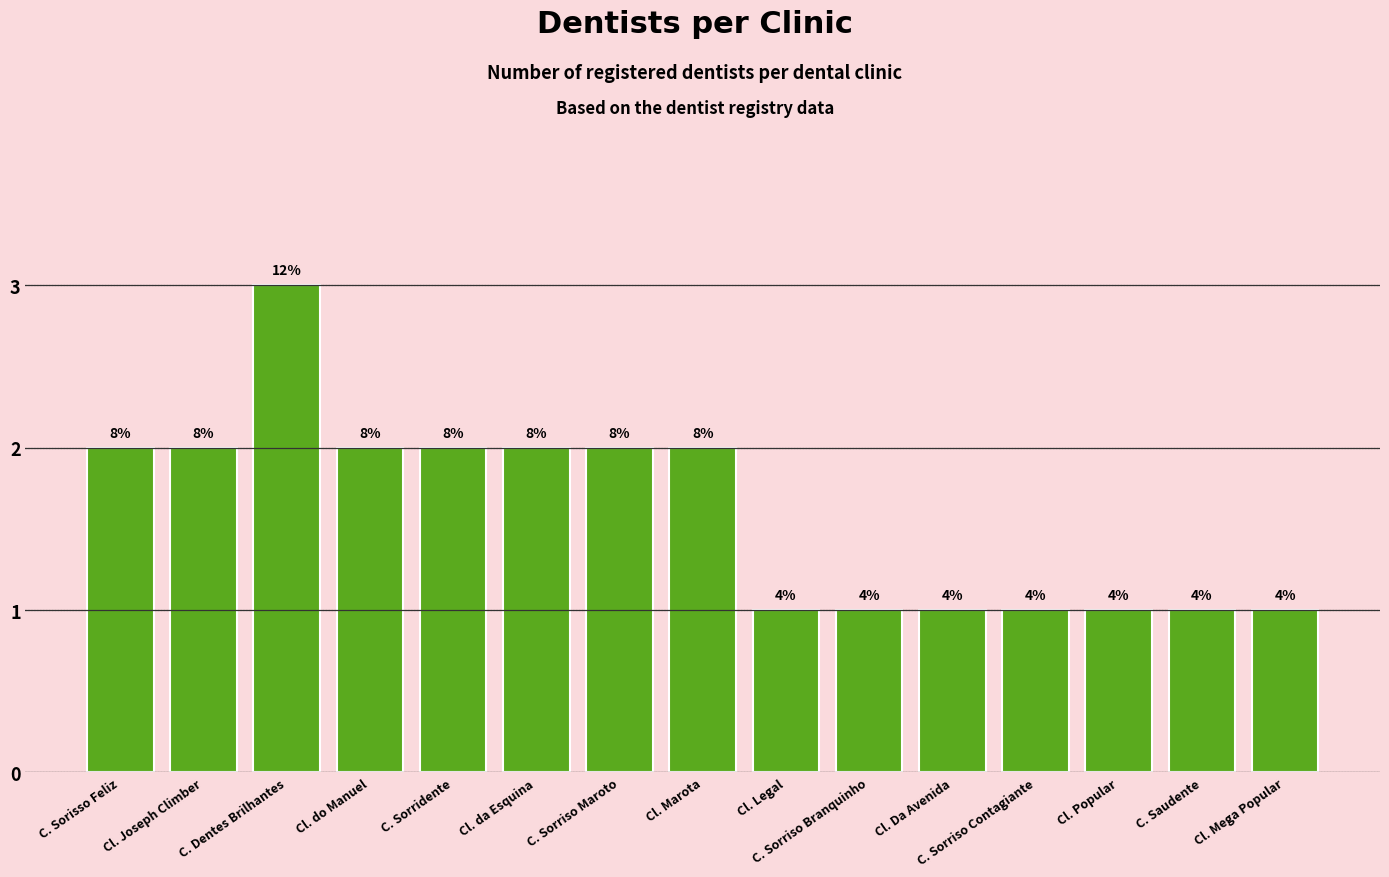

Which category has the highest value across all series?

C. Dentes Brilhantes